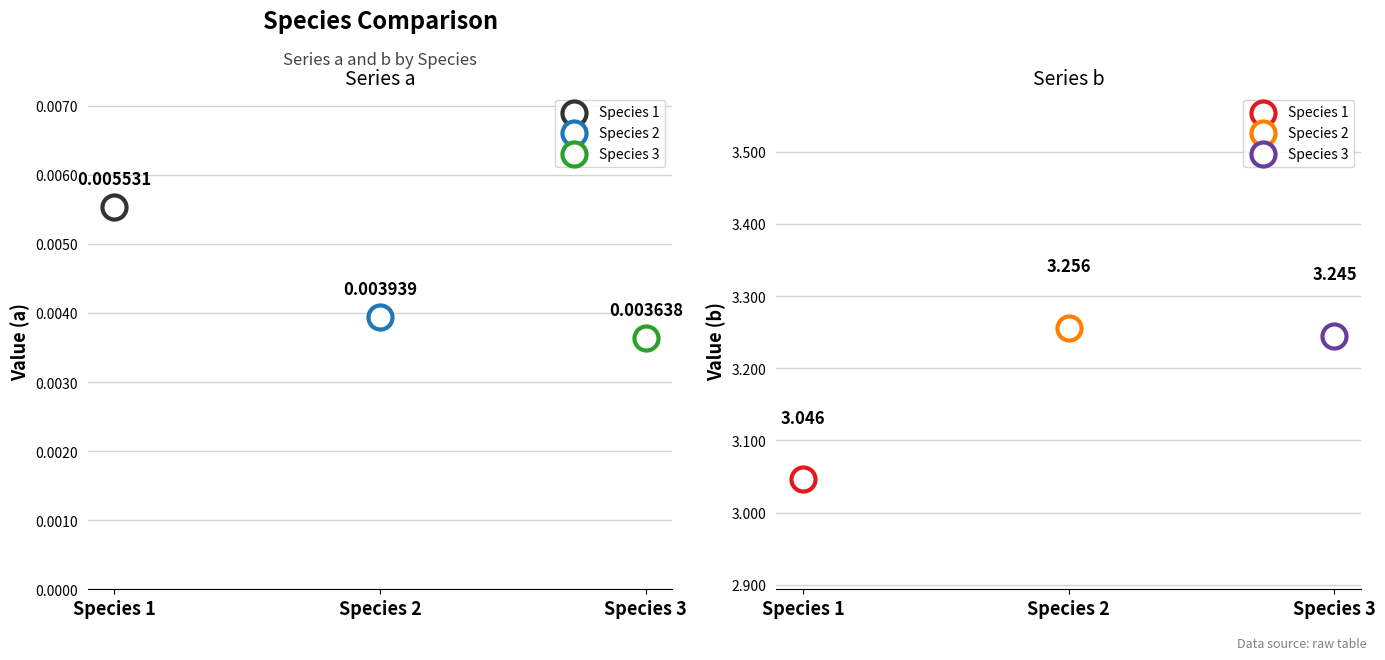

Which series contains the lowest Y value?

a